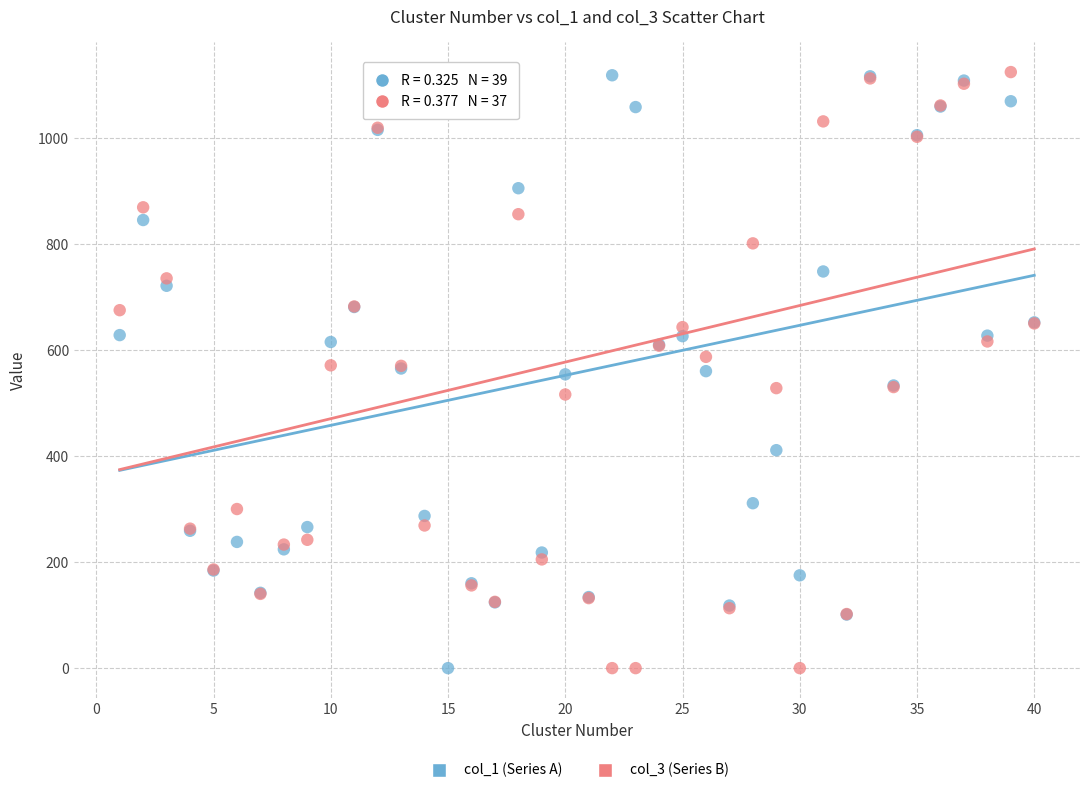

What is the X range (max minus min) for the scatter plot?

39